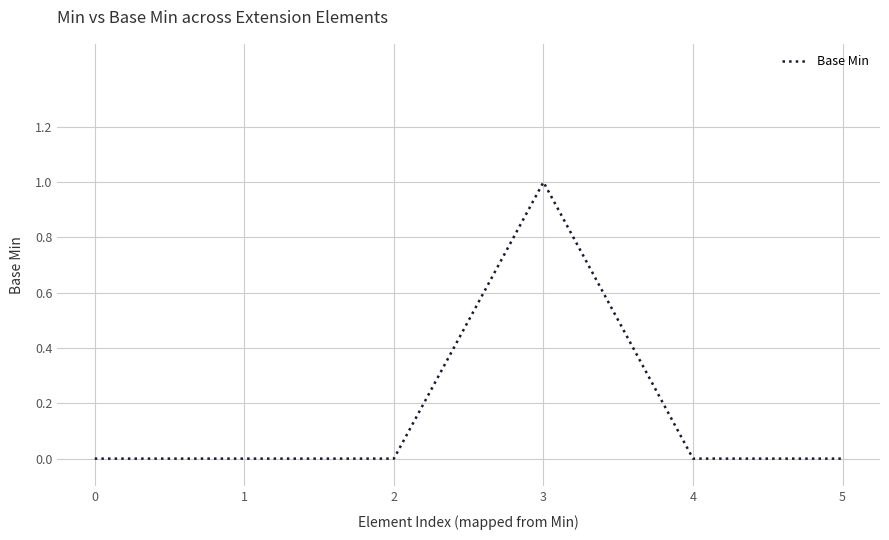

The chart shows a value of 1 at 3. True or false?

True